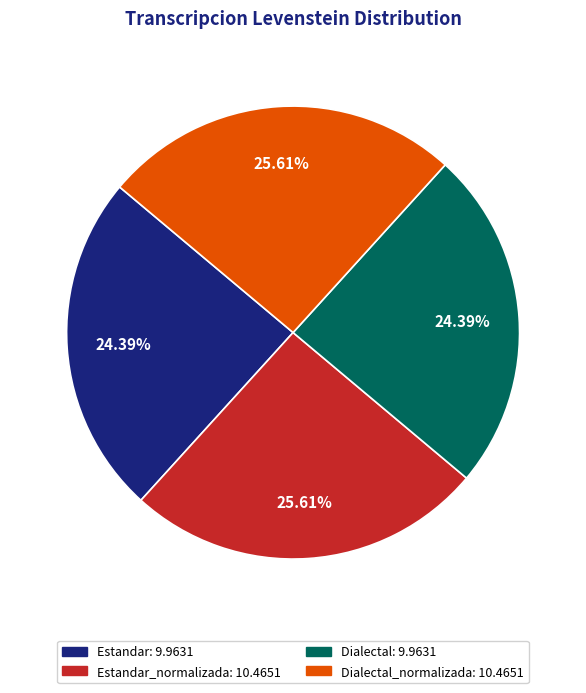

Does any single category account for the majority?

No